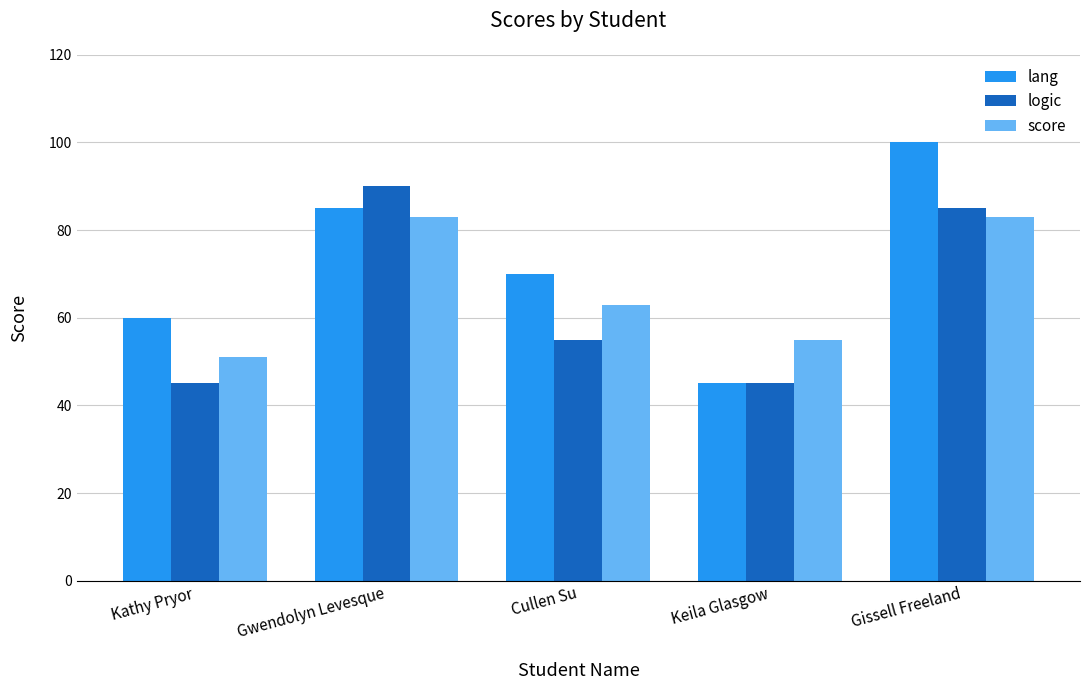

How many categories are shown in the chart?

5